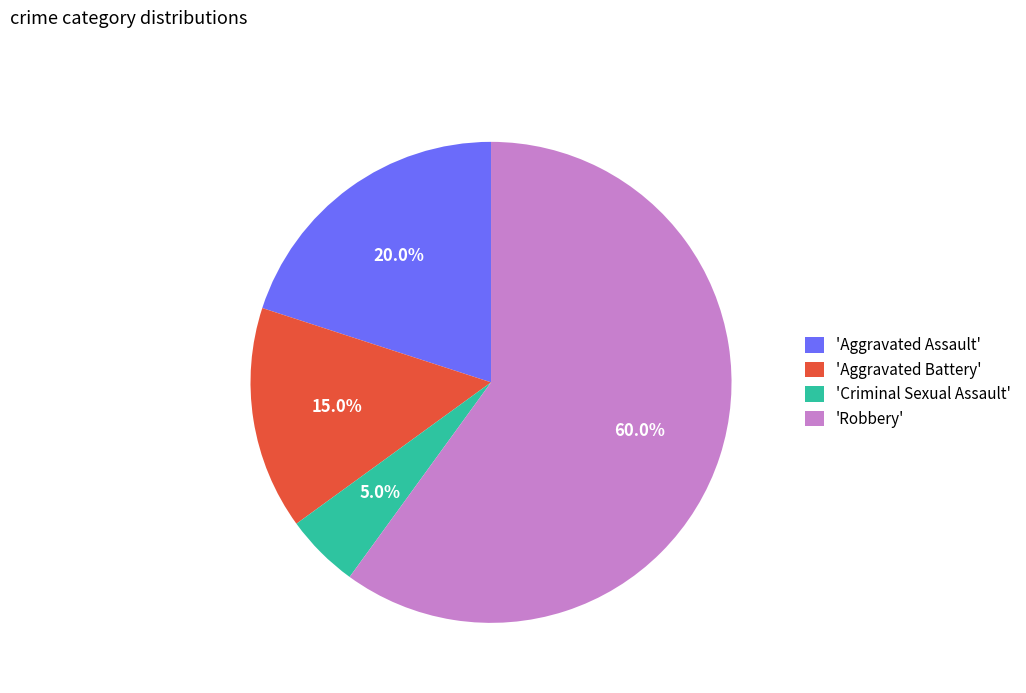

Rank the categories by value from highest to lowest.

'Robbery', 'Aggravated Assault', 'Aggravated Battery', 'Criminal Sexual Assault'